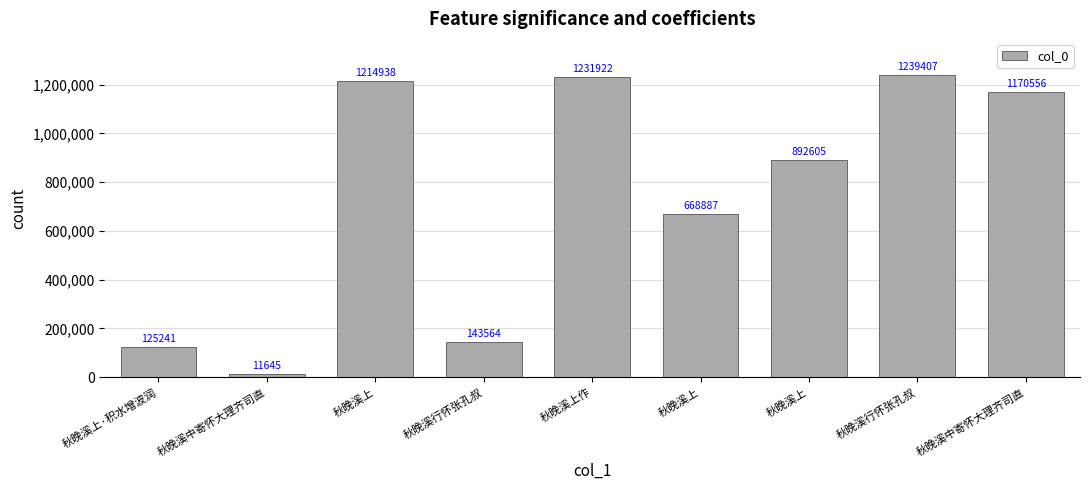

What value does the data have at 秋晚溪中寄怀大理齐司直?

1170556